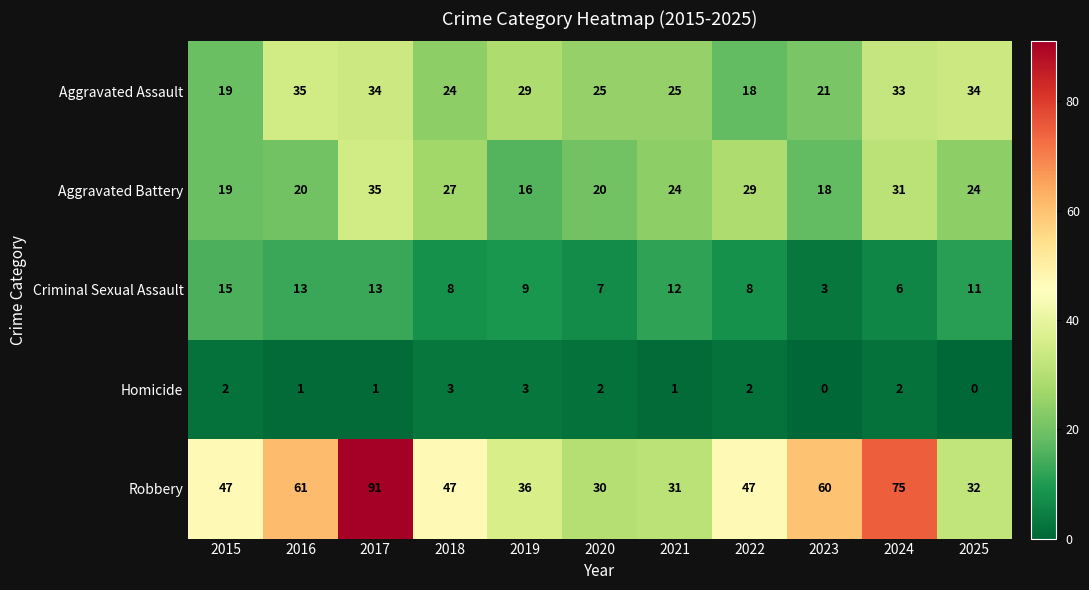

What is the total value across all series at 2021?

93